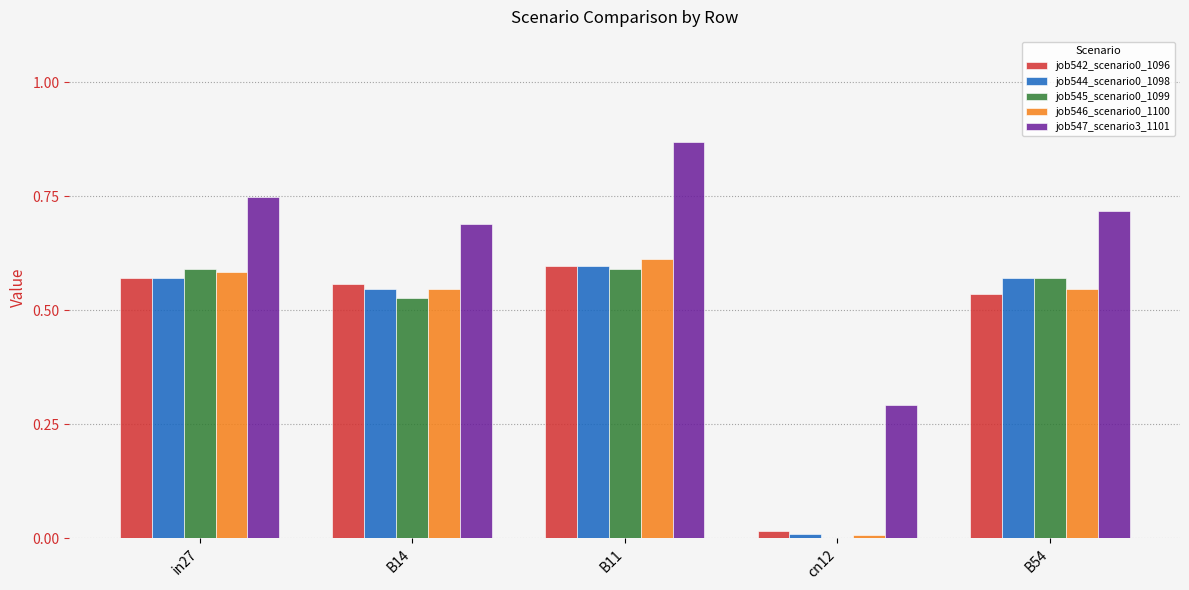

The value of job546_scenario0_1100 at in27 is 0.6. True or false?

True